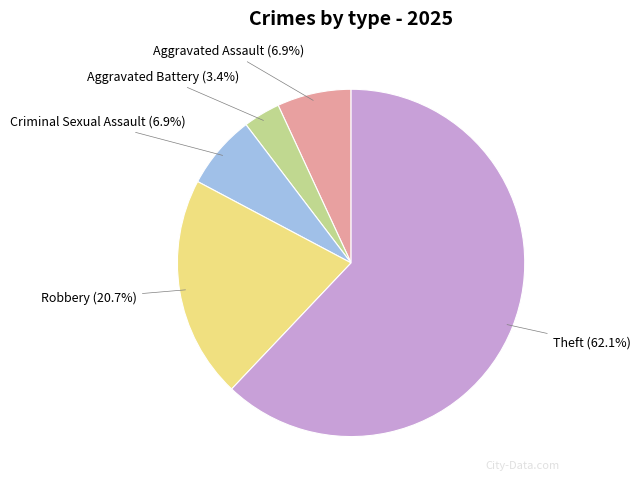

Is there any slice that represents more than half of the pie?

Yes